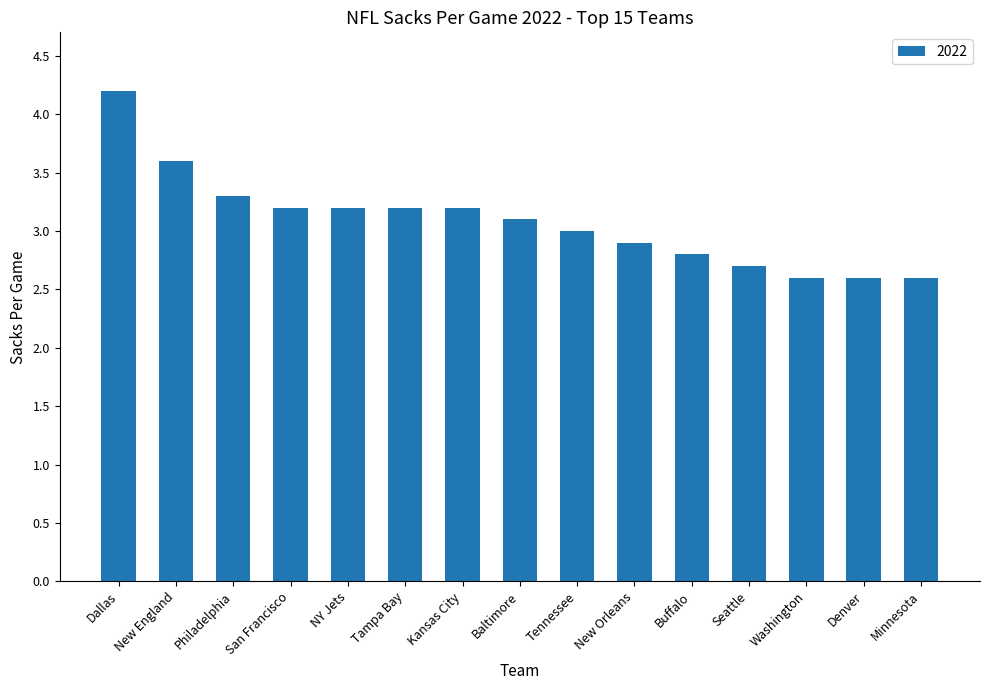

What is the average value?

3.1